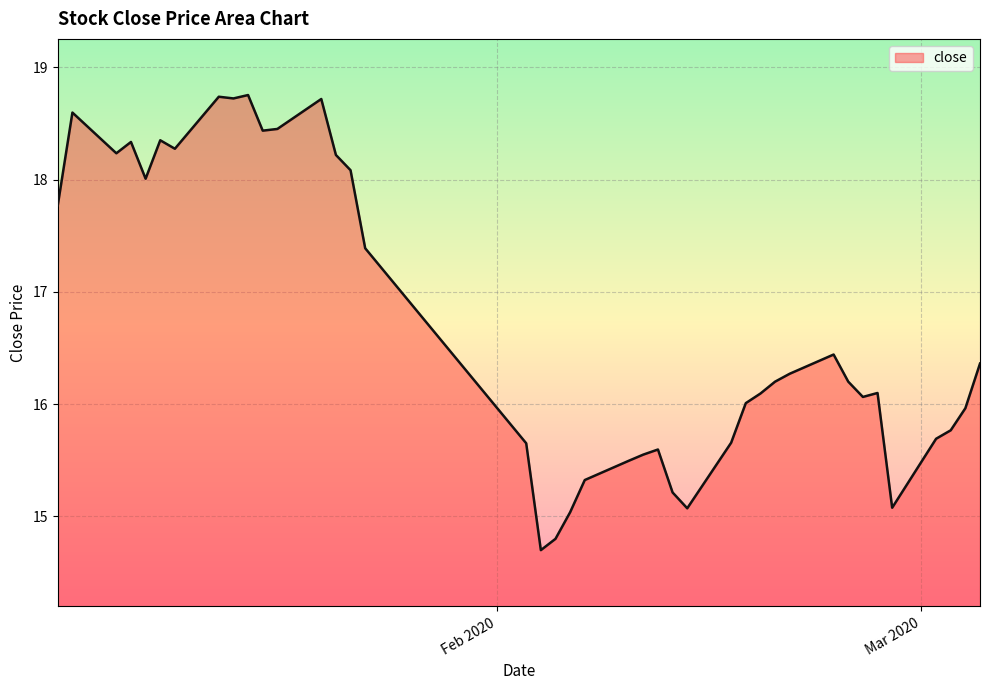

What is the sum of all values?

669.4